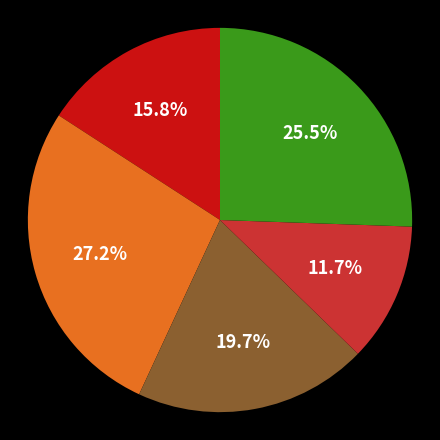

Is there a majority slice in this chart?

No